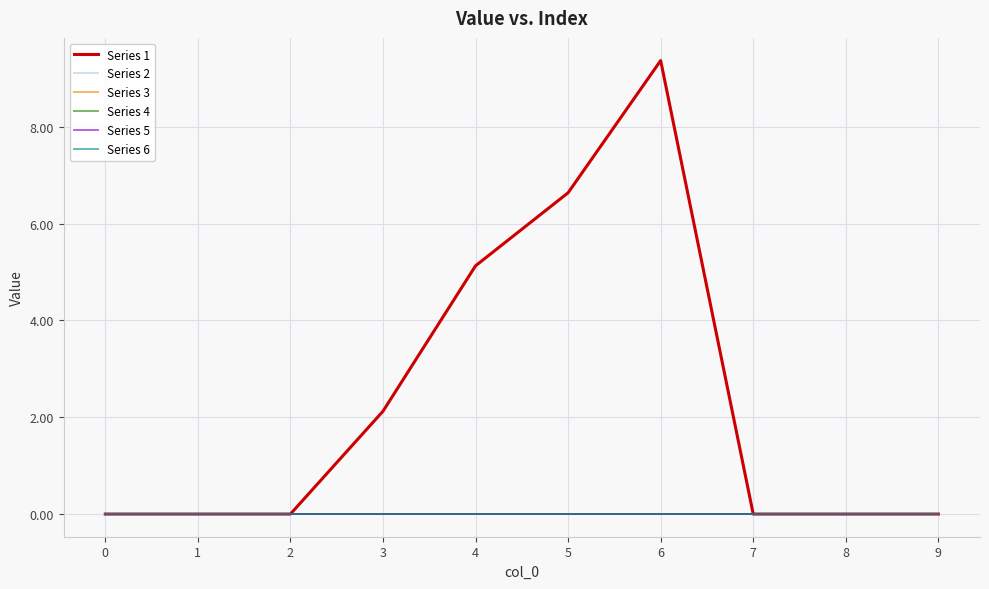

At which category does Series 1 reach its first local peak?

6